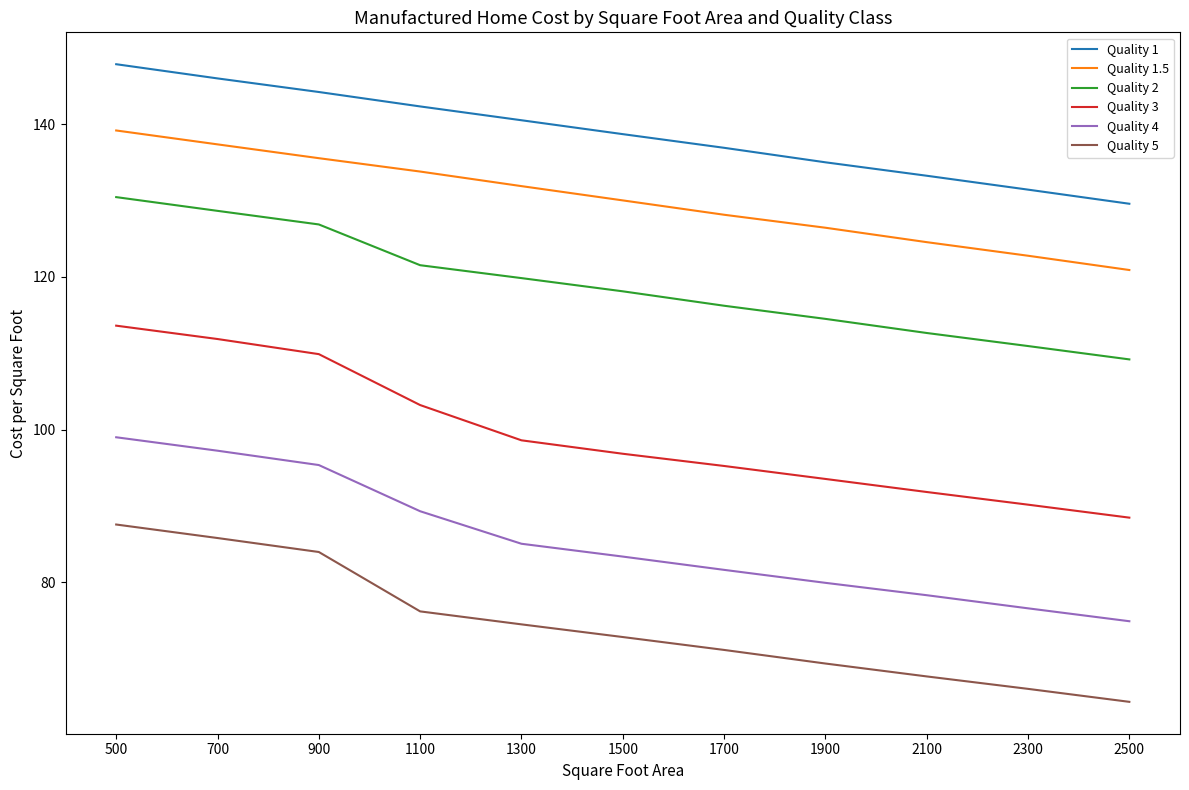

True or false: Quality 1.5 and Quality 4 intersect in this chart.

False